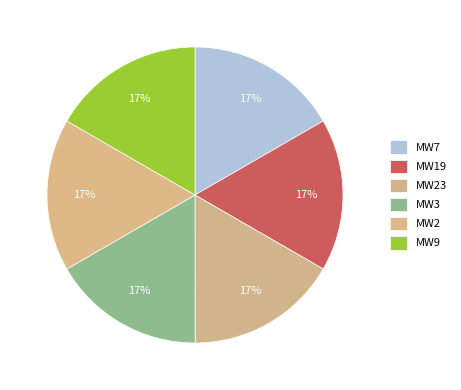

What percentage is NOT represented by MW19?

83.3%